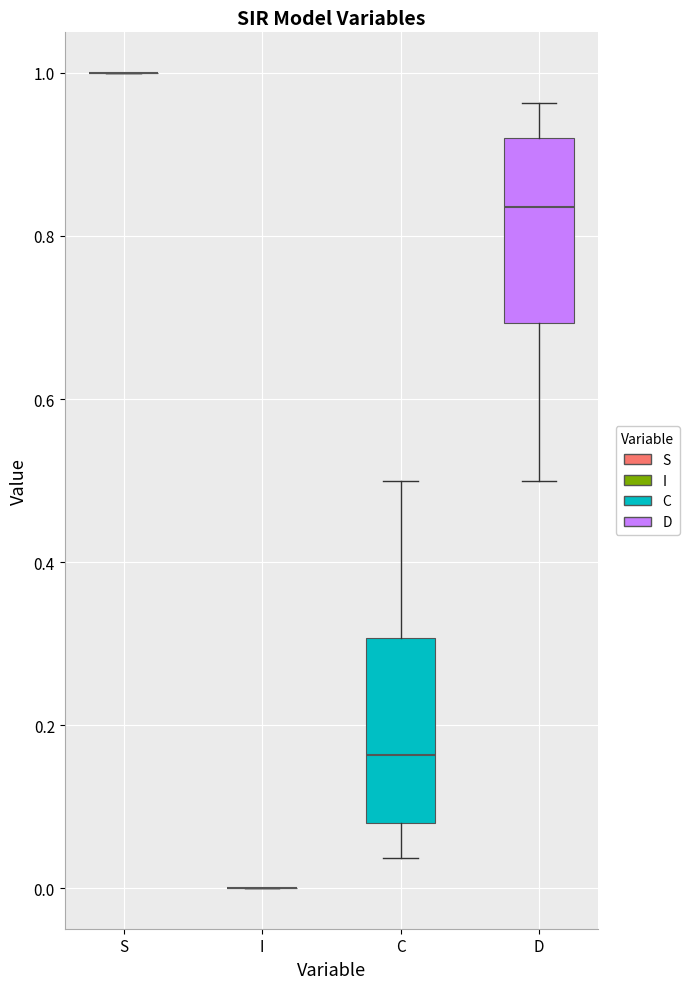

Reading left to right, read every box against the y-axis: the position of its median line, the range the box covers, and the ends of its whiskers. The values are not printed on the chart, so give them approximately, as read against the axis.

S: box collapsed to a line at 1.00, whiskers 1.00 to 1.00
I: box collapsed to a line at 0.00, whiskers 0.00 to 0.00
C: median 0.16, box 0.08 to 0.30, whiskers 0.04 to 0.50
D: median 0.84, box 0.70 to 0.92, whiskers 0.50 to 0.96